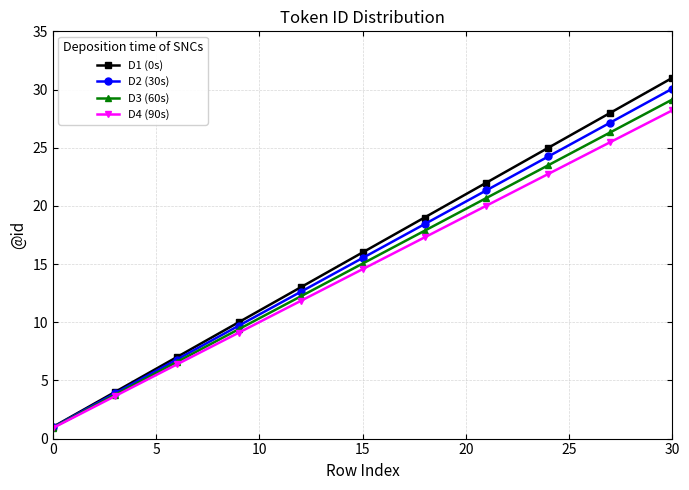

Which series has the largest range (max minus min)?

D1 (0s)